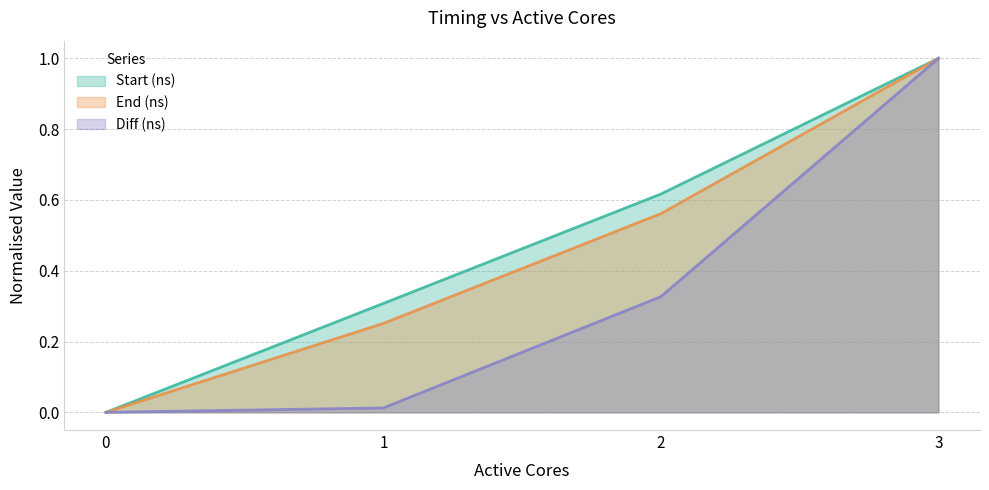

Is it true that Diff (ns) equals 0.6 at 0?

False